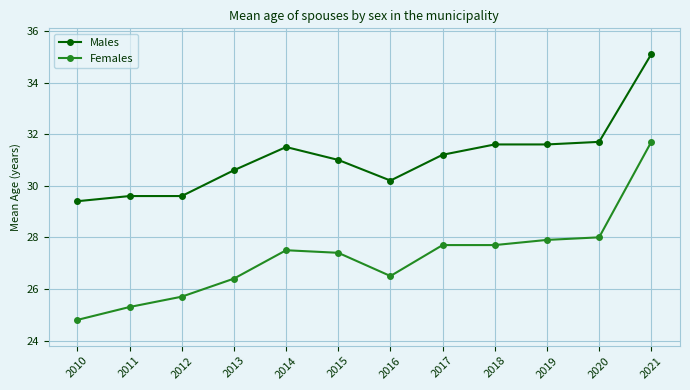

Reading right to left, list all the values displayed in this chart.

Males: 35.1	31.7	31.6	31.6	31.2	30.2	31.0	31.5	30.6	29.6	29.6	29.4
Females: 31.7	28.0	27.9	27.7	27.7	26.5	27.4	27.5	26.4	25.7	25.3	24.8